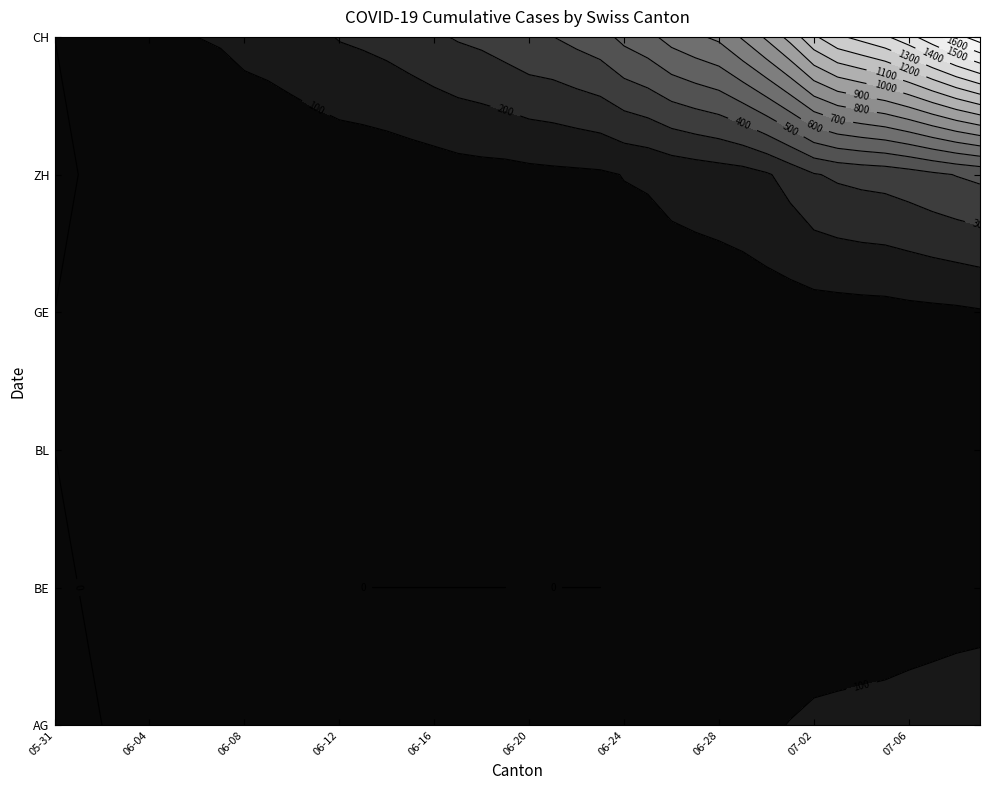

Which series has the widest spread of values?

CH